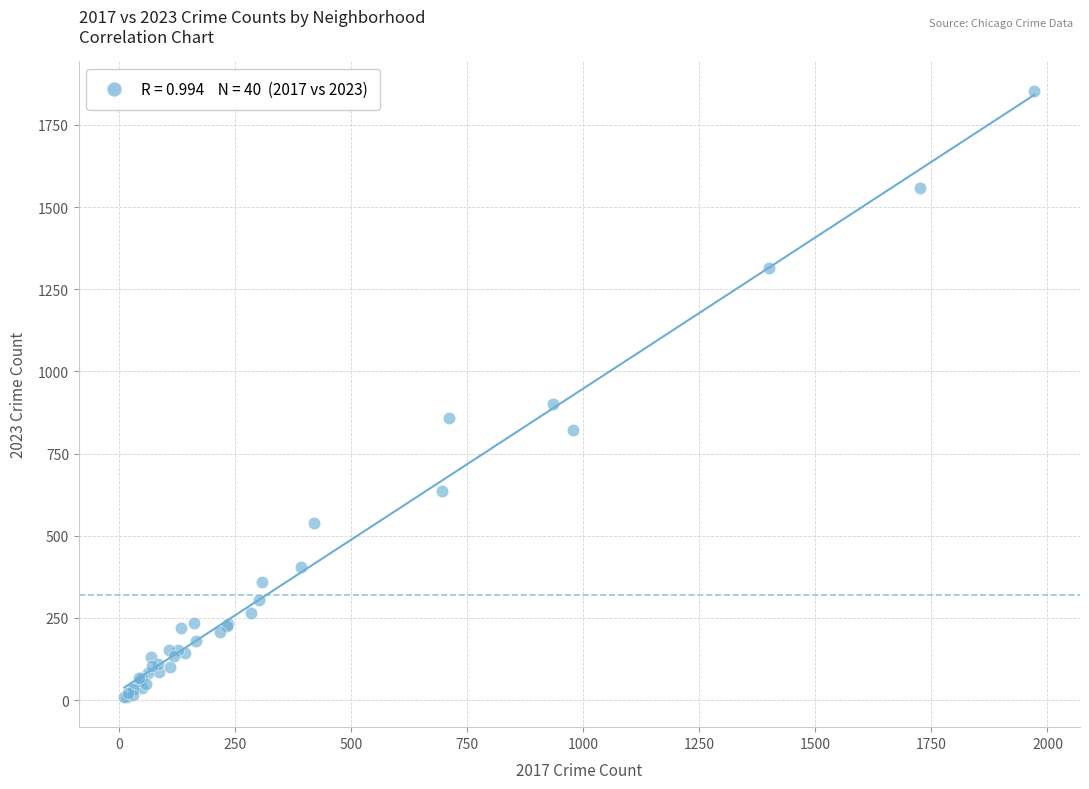

What Y value in the scatter plot is closest to 931?

902